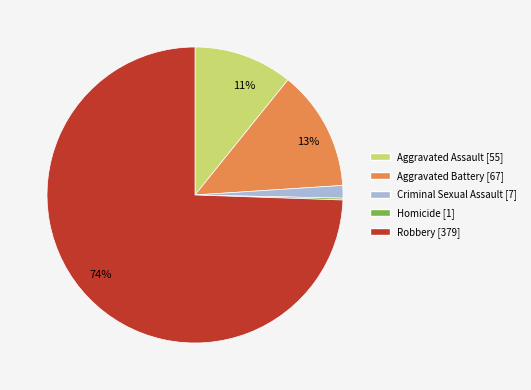

To the nearest percent, what is the average slice percentage?

20%